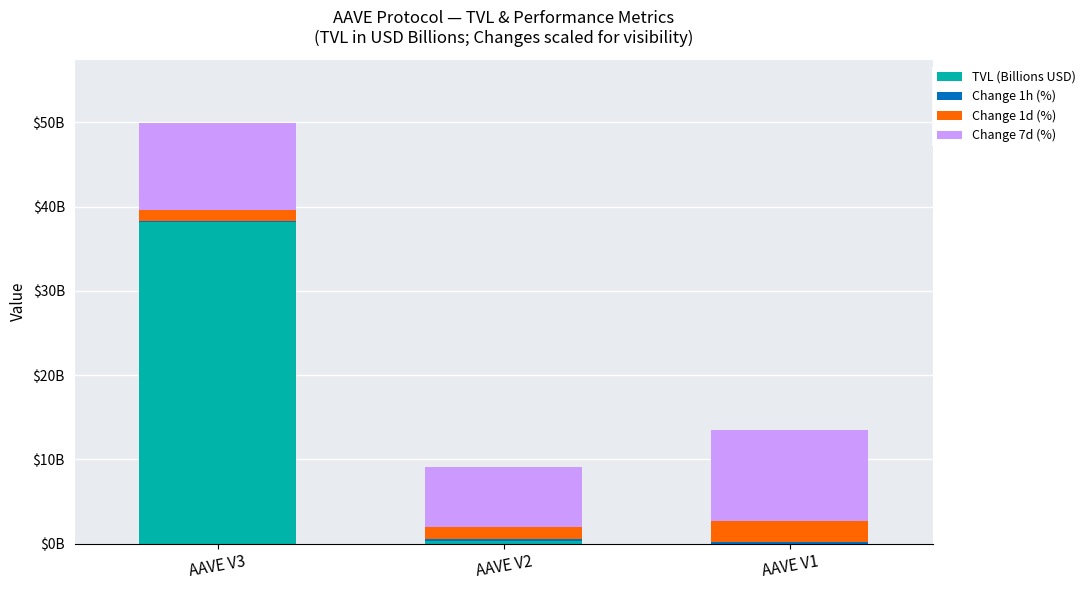

At which label is Change 7d (%) closest to 8?

AAVE V2